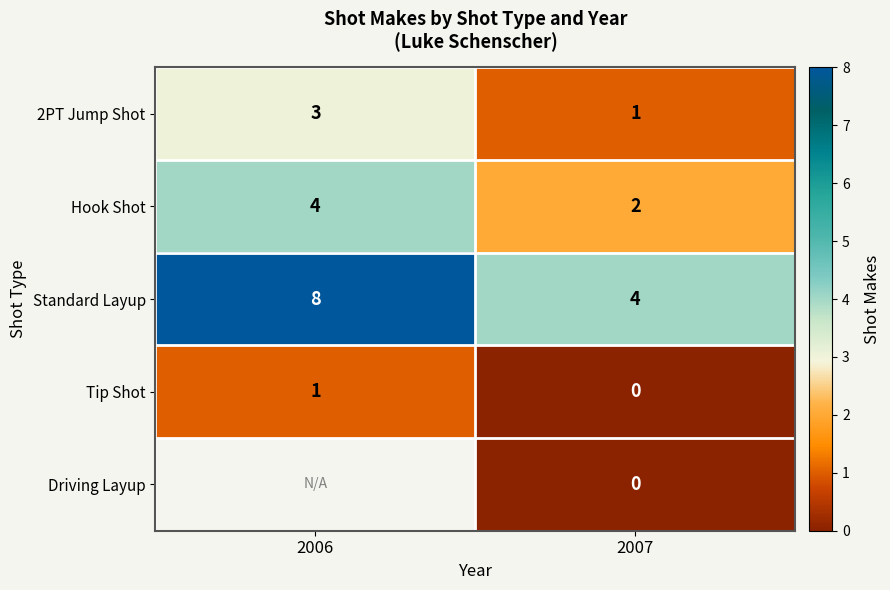

What is the difference between the maximum and minimum values in the Standard Layup series?

4